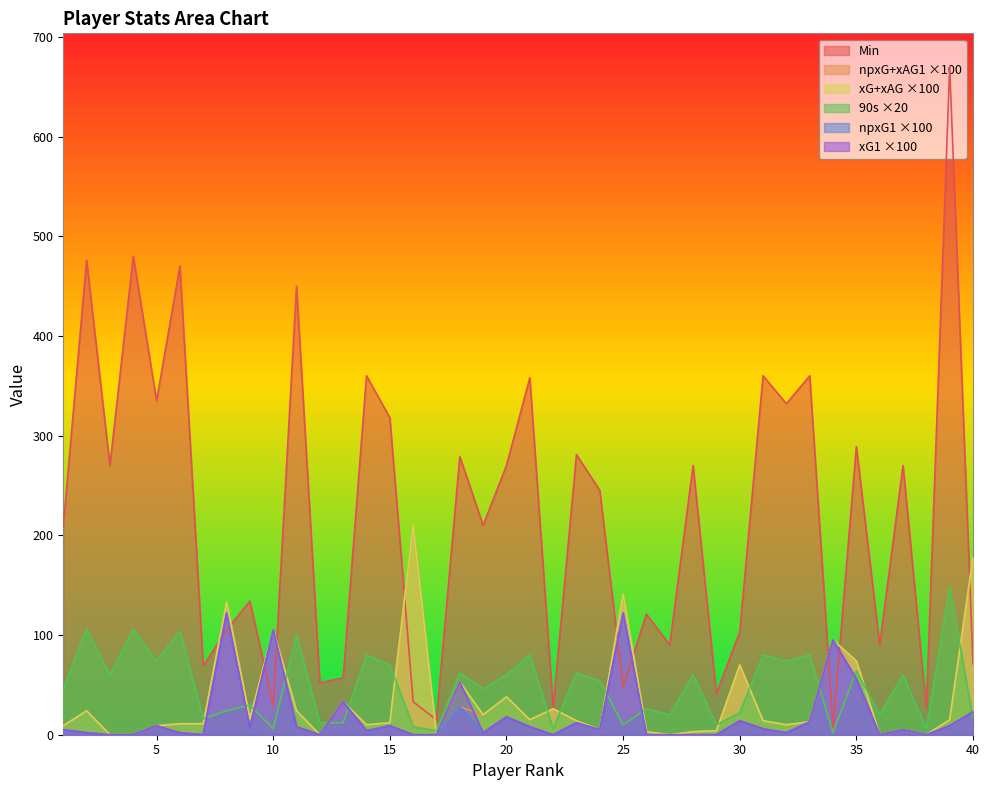

How many times do Min and npxG+xAG1 cross each other?

11